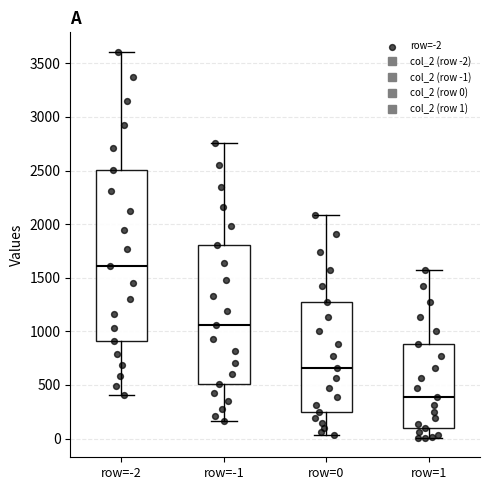

Which box's median line is the highest?

row=-2